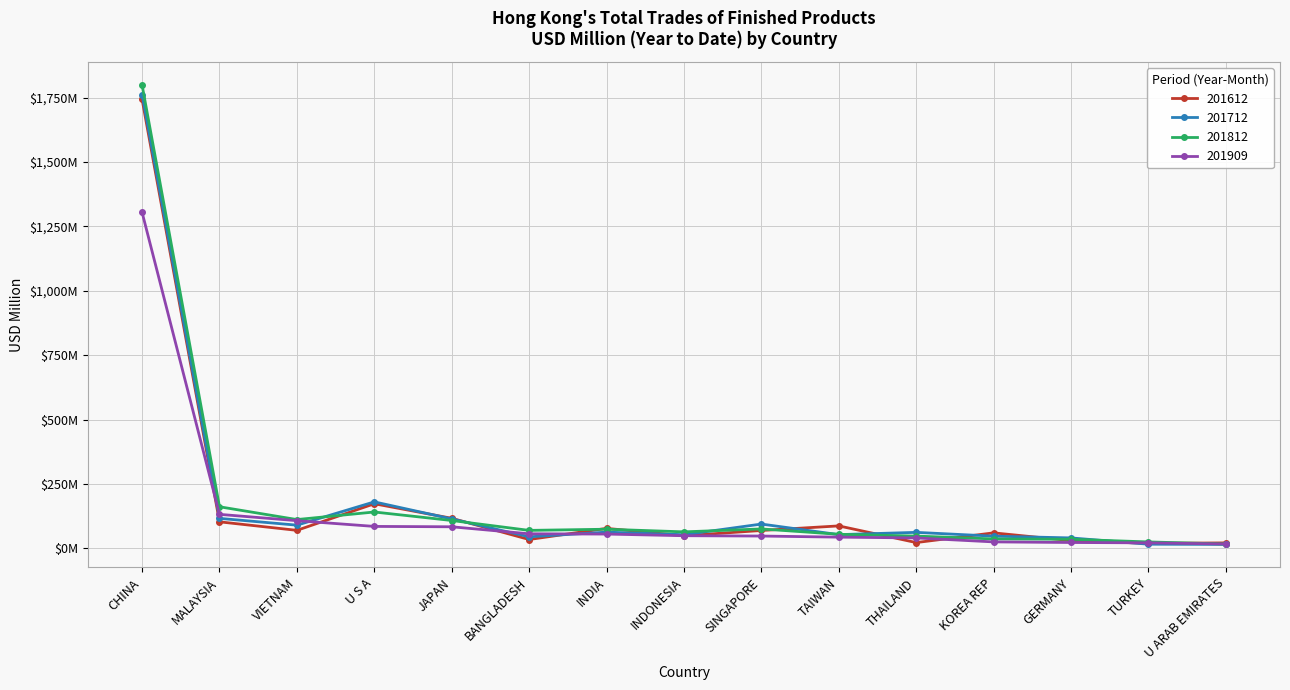

Which series ends up on top after the final intersection of 201612 and 201909?

201612